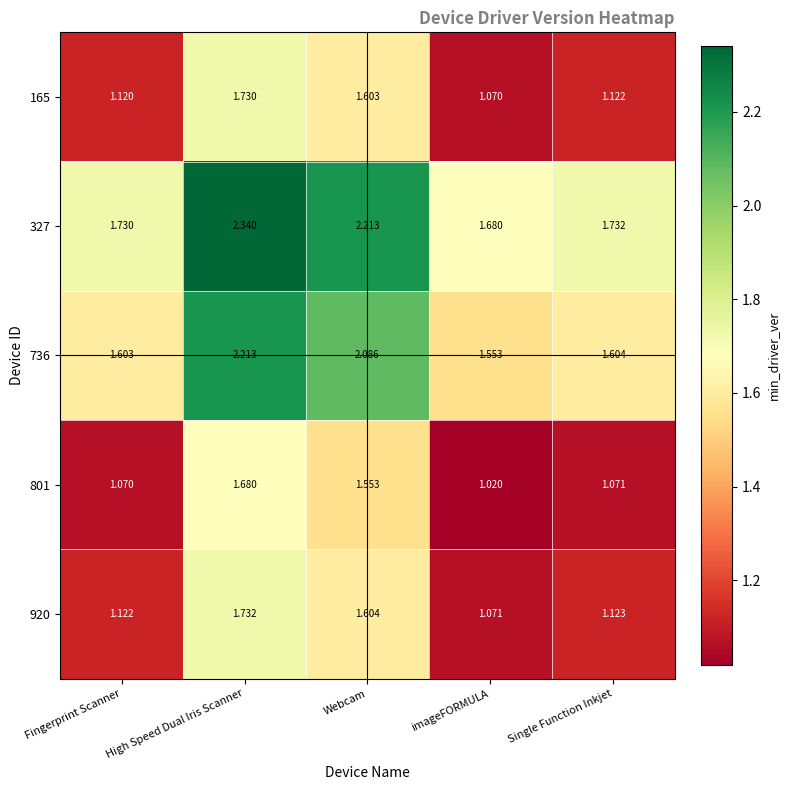

Is the value of 736 at High Speed Dual Iris Scanner greater than the value of 920 at imageFORMULA?

Yes